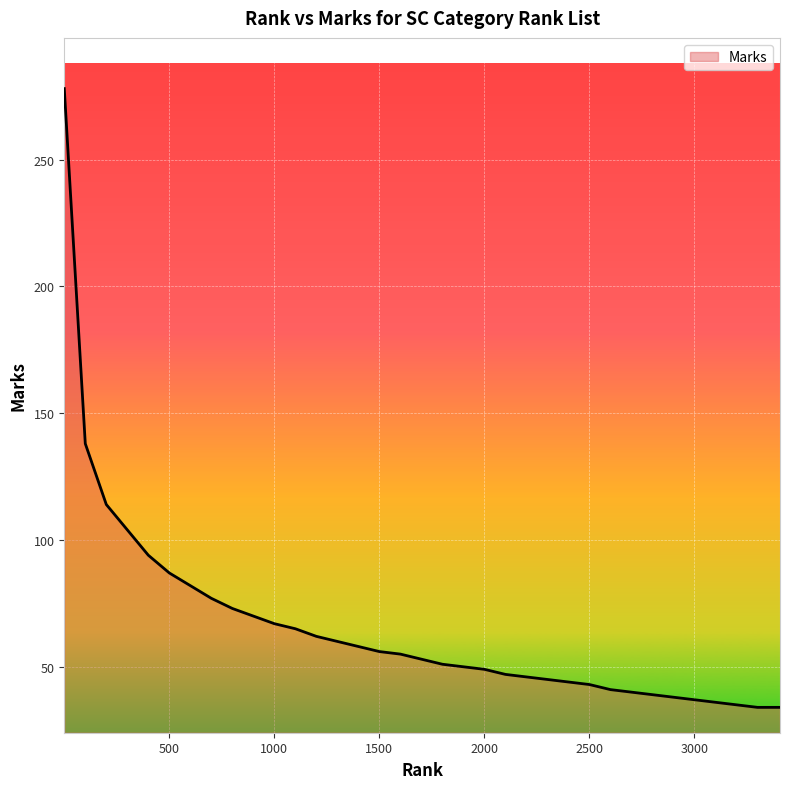

What is the smallest value displayed?

34